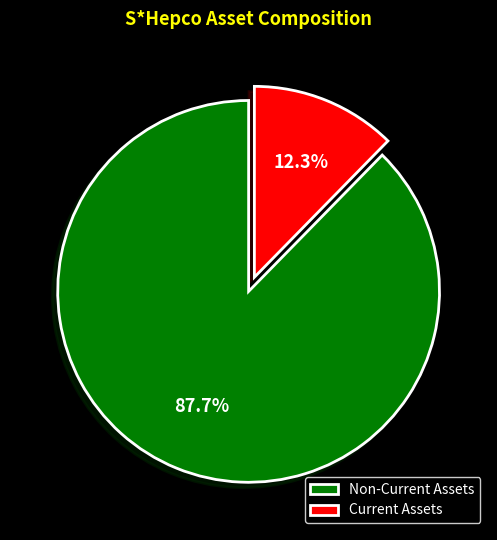

Rank the categories by value from lowest to highest.

Current Assets, Non-Current Assets